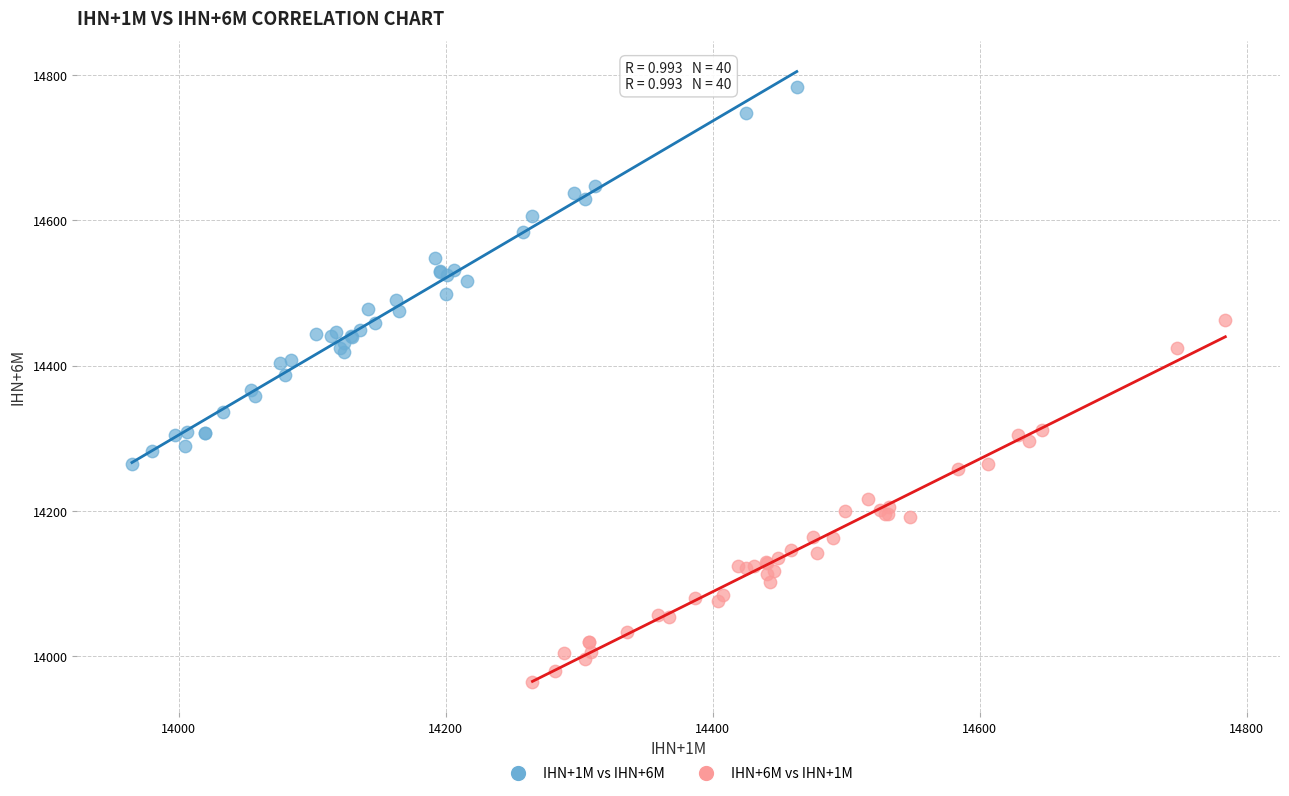

Which series reaches the minimum Y coordinate?

IHN+6M vs IHN+1M